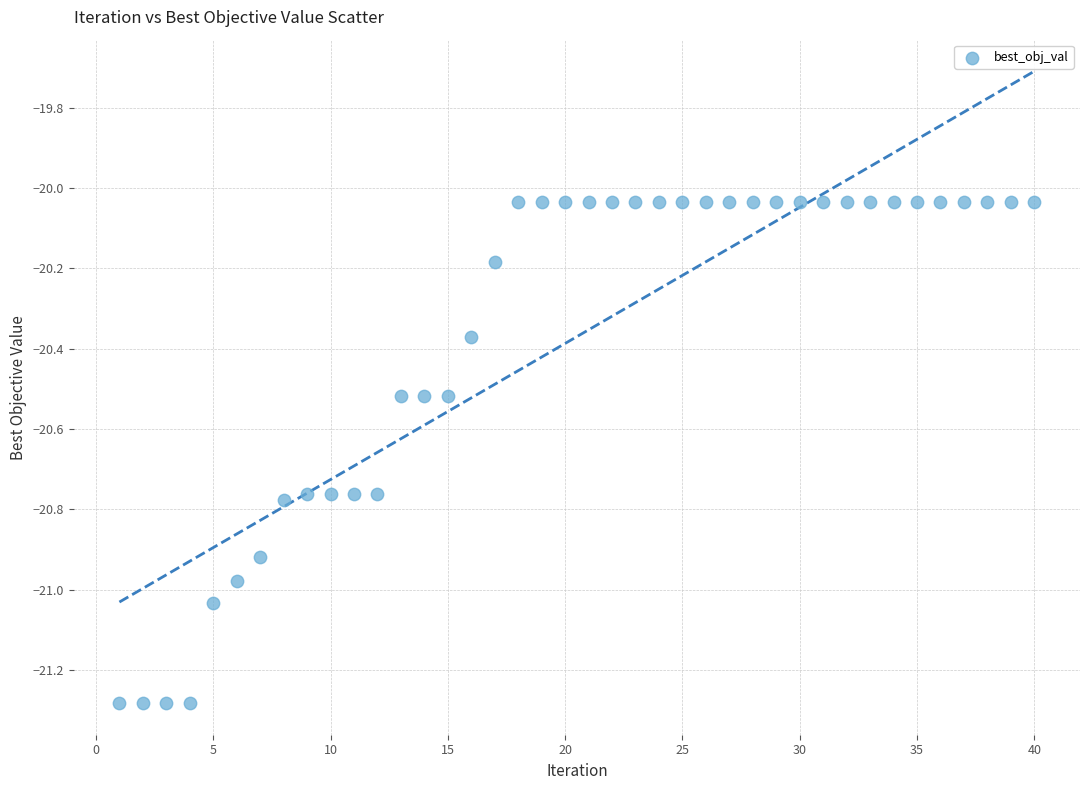

What is the range of X values (max minus min)?

39.0